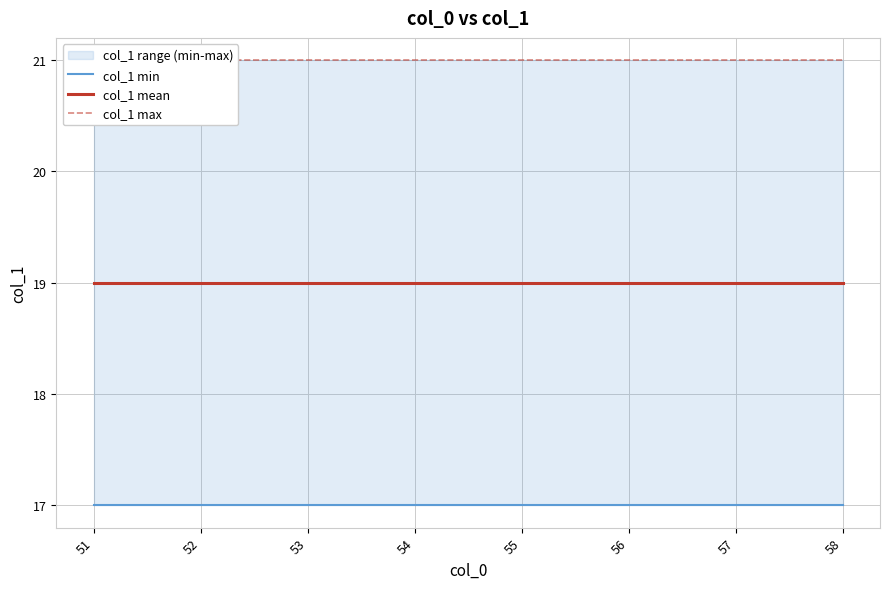

True or false: col_1 min and col_1 mean intersect in this chart.

False